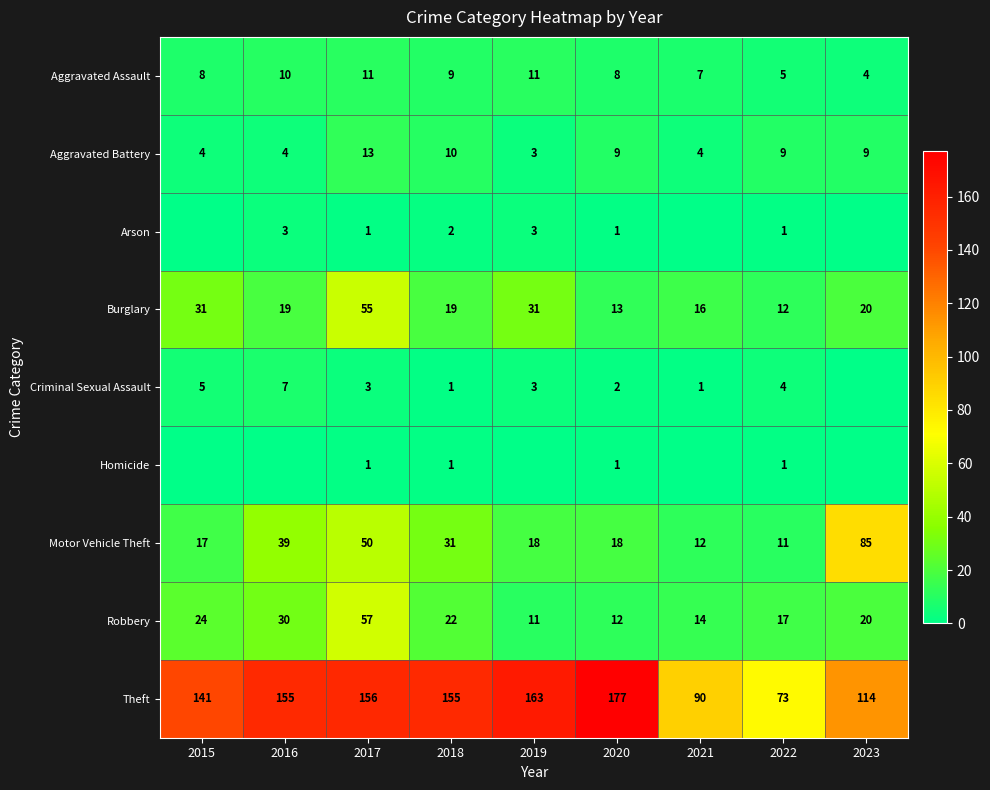

Read the Motor Vehicle Theft value at 2016, to the nearest 5.

40